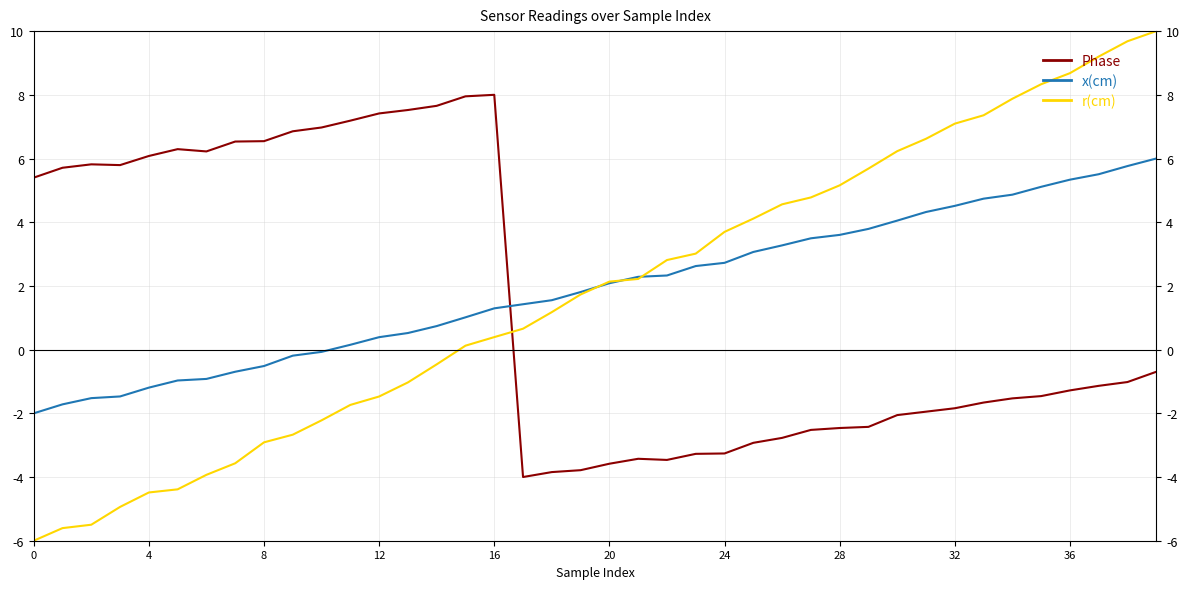

Rank the series by their average value, from highest to lowest.

x(cm), r(cm), Phase